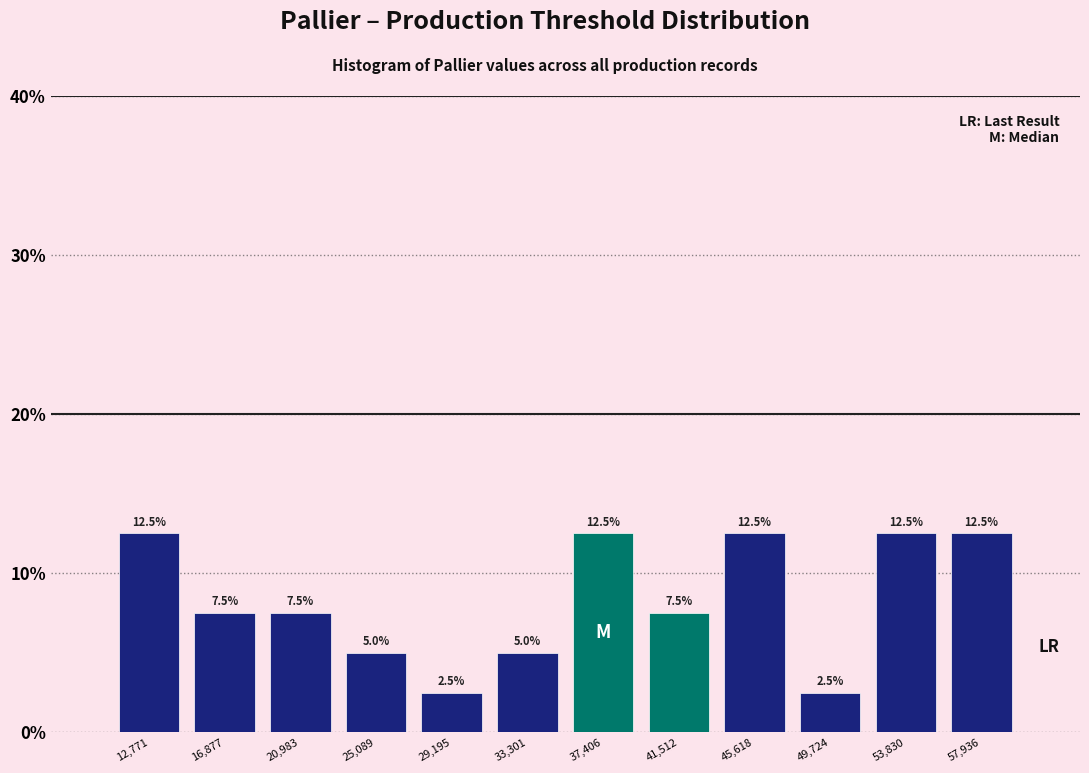

How tall is the bar that spans 52000 to 56000 on the x-axis? The bar edges are not printed on the chart, so give them approximately, as read against the axis.

12.5